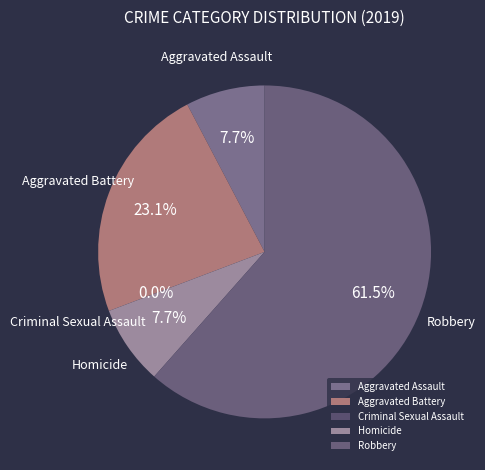

Is it true that Aggravated Battery is 8% of the pie?

False